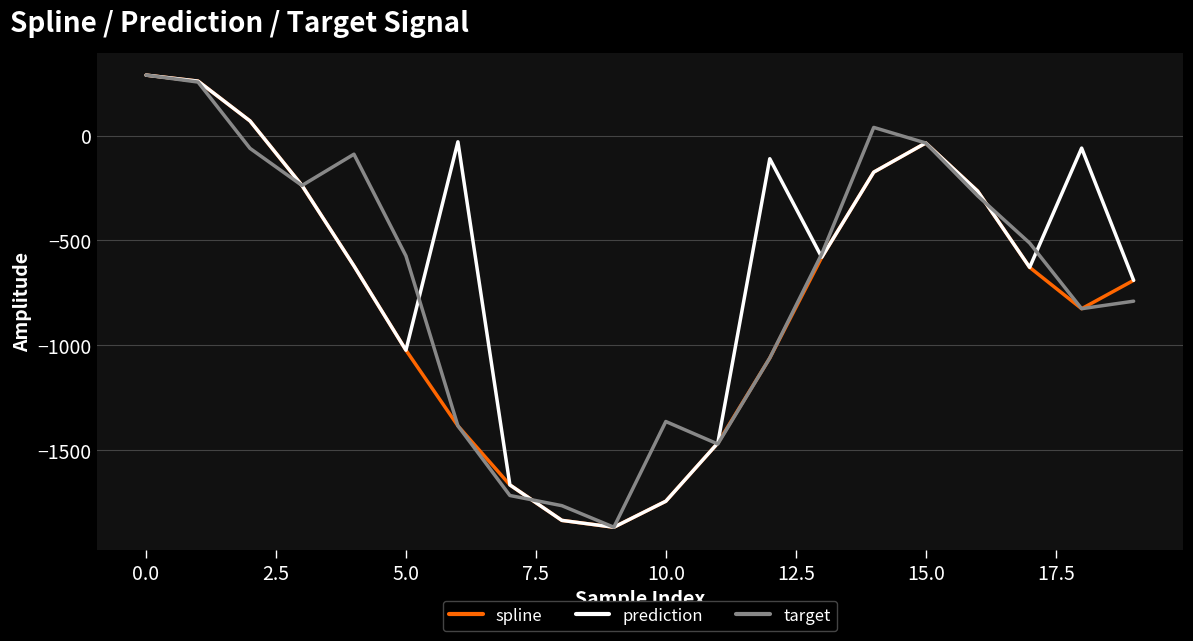

What is the maximum value shown in the chart?

288.8